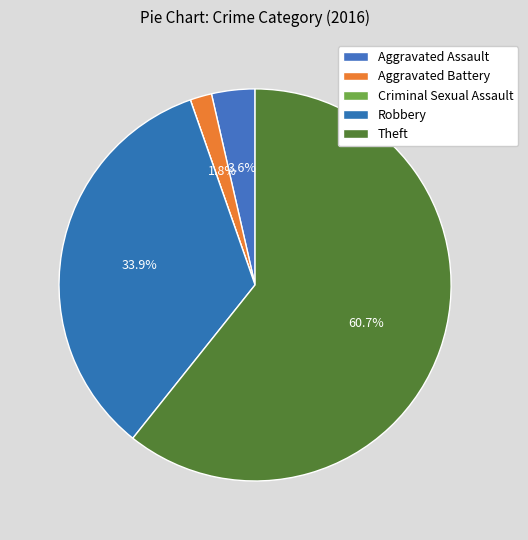

What is the change in value from Aggravated Assault to Theft?

+32